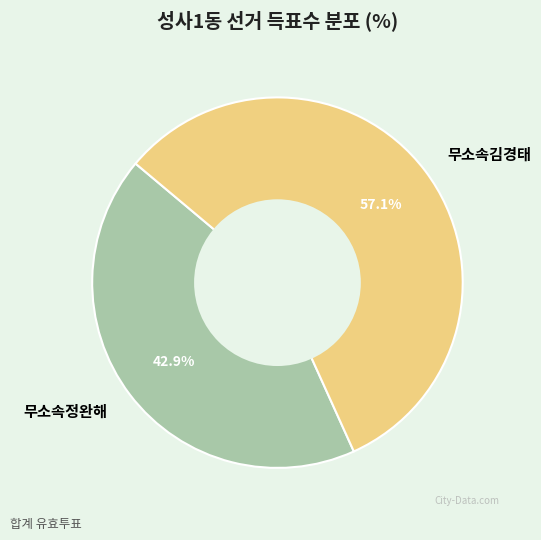

True or false: 무소속정완해 accounts for 52% of the total.

False